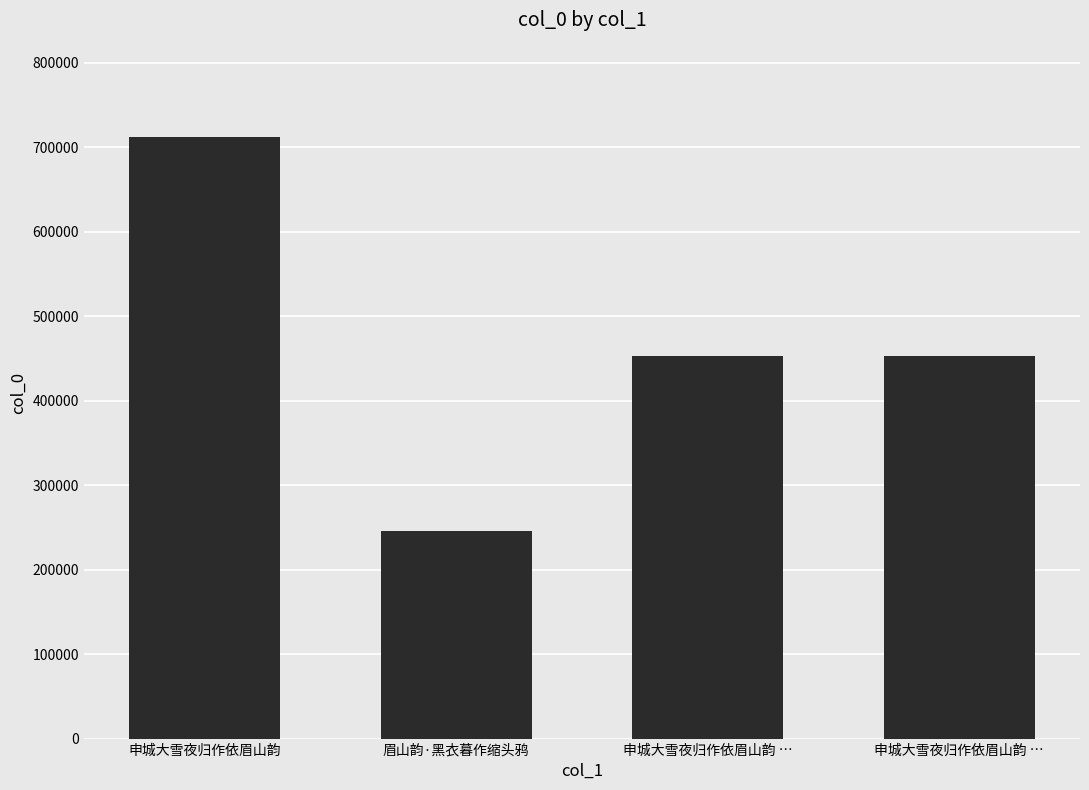

How many values are below 452662?

2